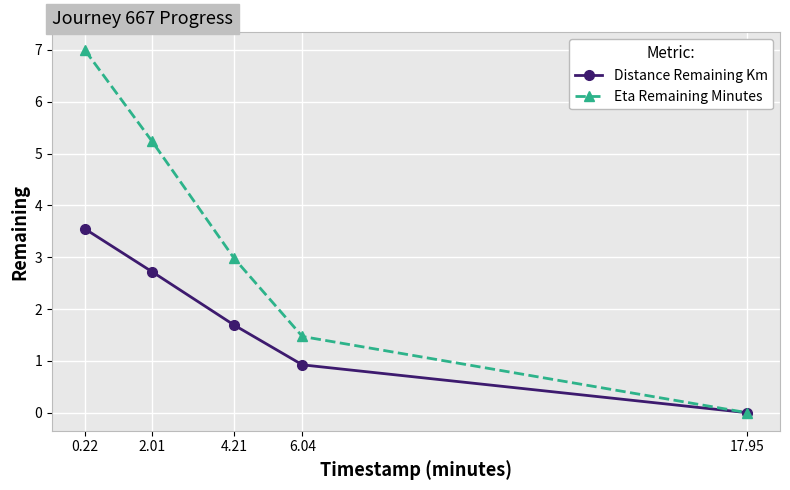

What is the maximum value for Eta Remaining Minutes?

7.0